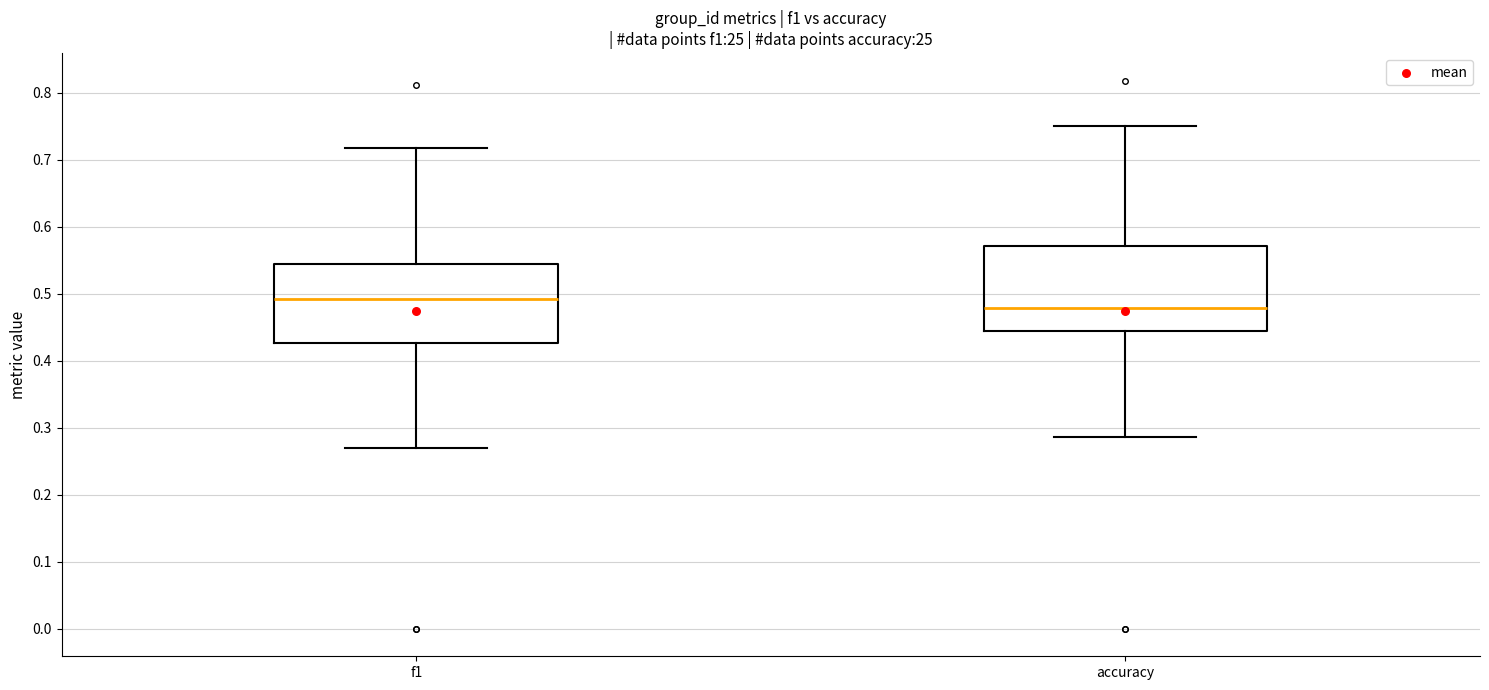

Which box's median line is the lowest?

accuracy